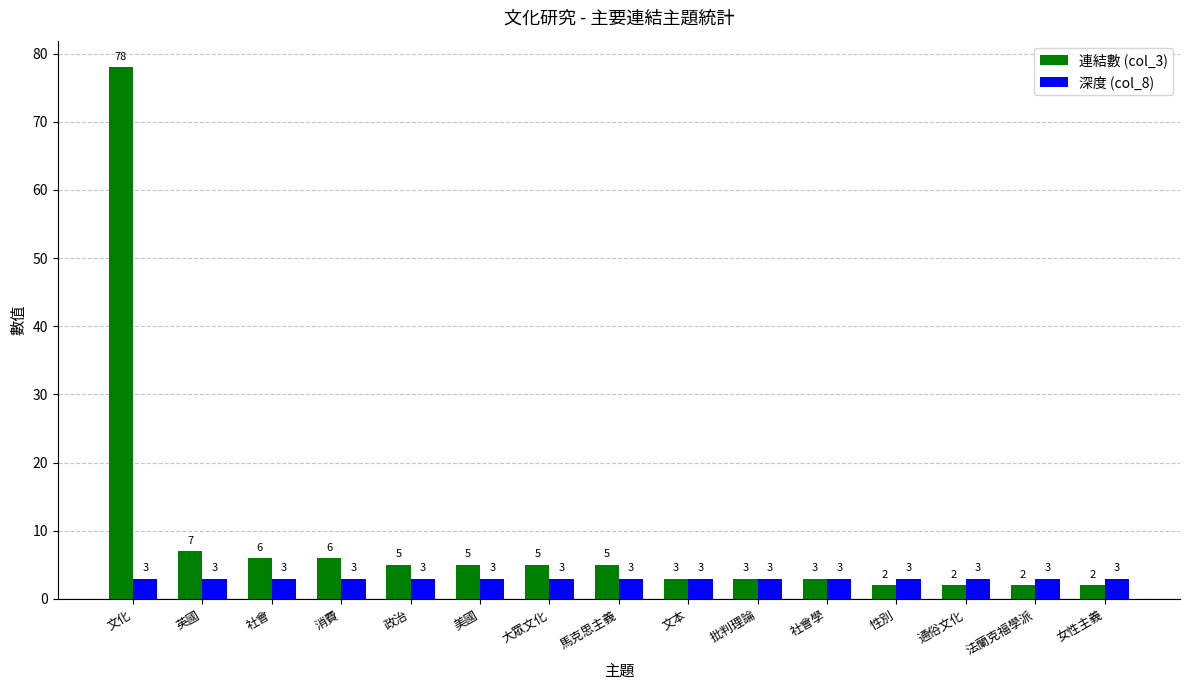

At which category does the chart reach its peak across all series?

文化